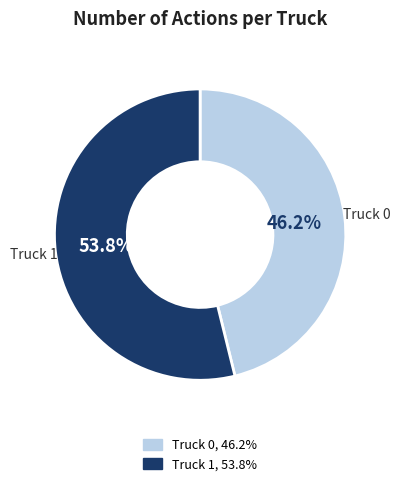

To the nearest percent, what percentage of the pie is Truck 1?

54%